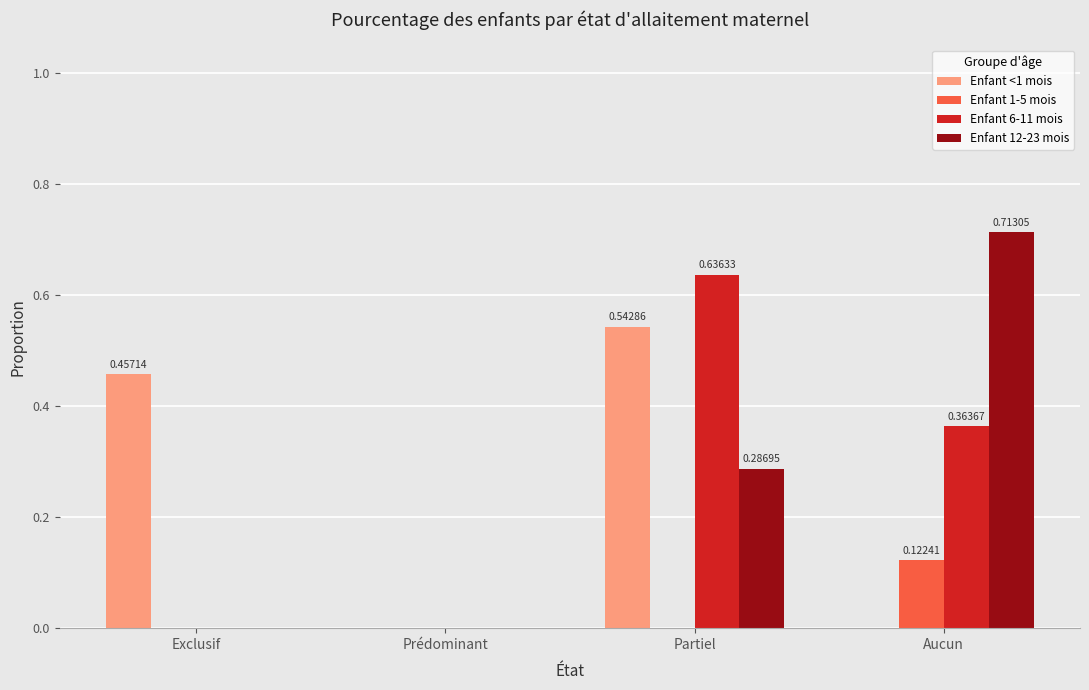

Which series changed the most between Exclusif and Partiel?

Enfant 6-11 mois